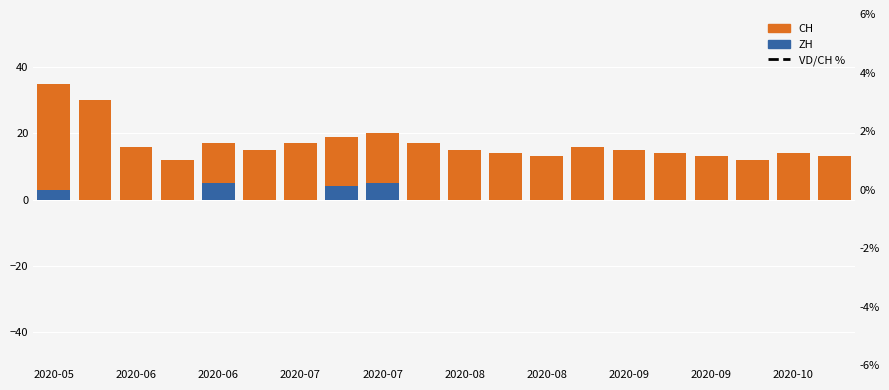

Which series has the widest spread of values?

CH (positive)